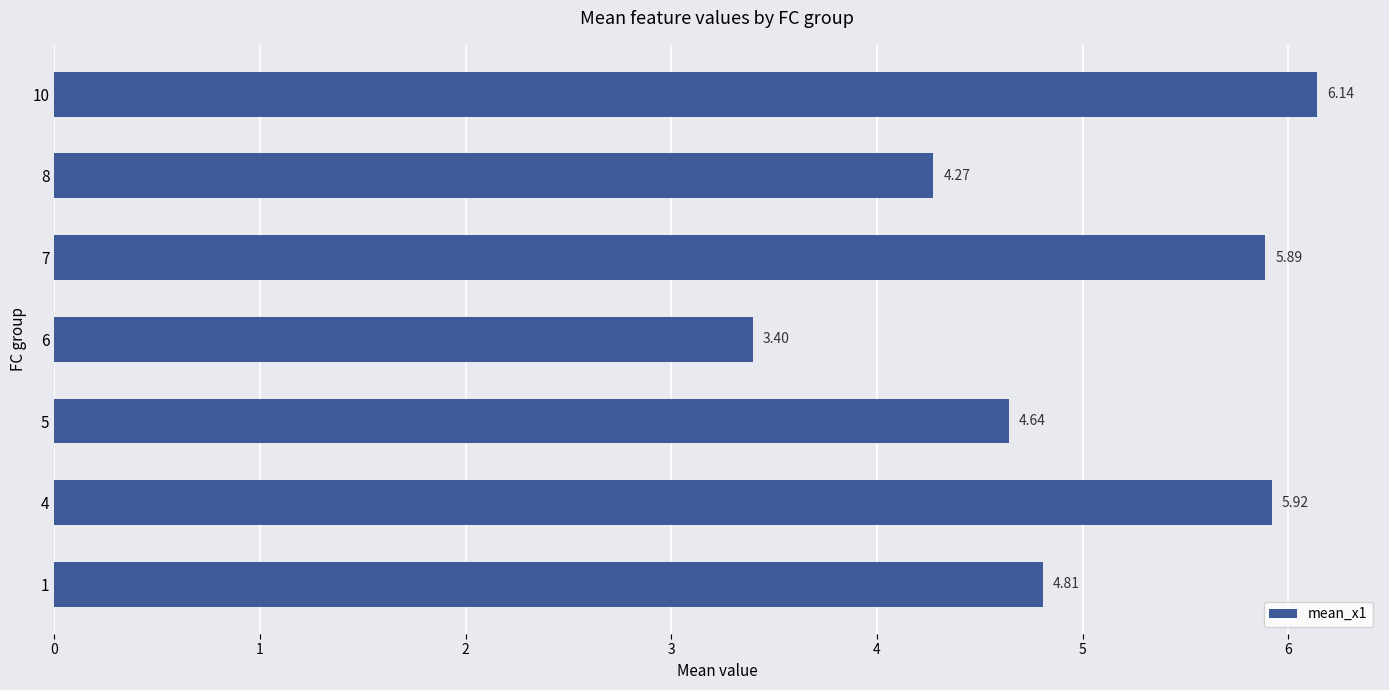

What is the difference between the maximum and minimum values?

2.7